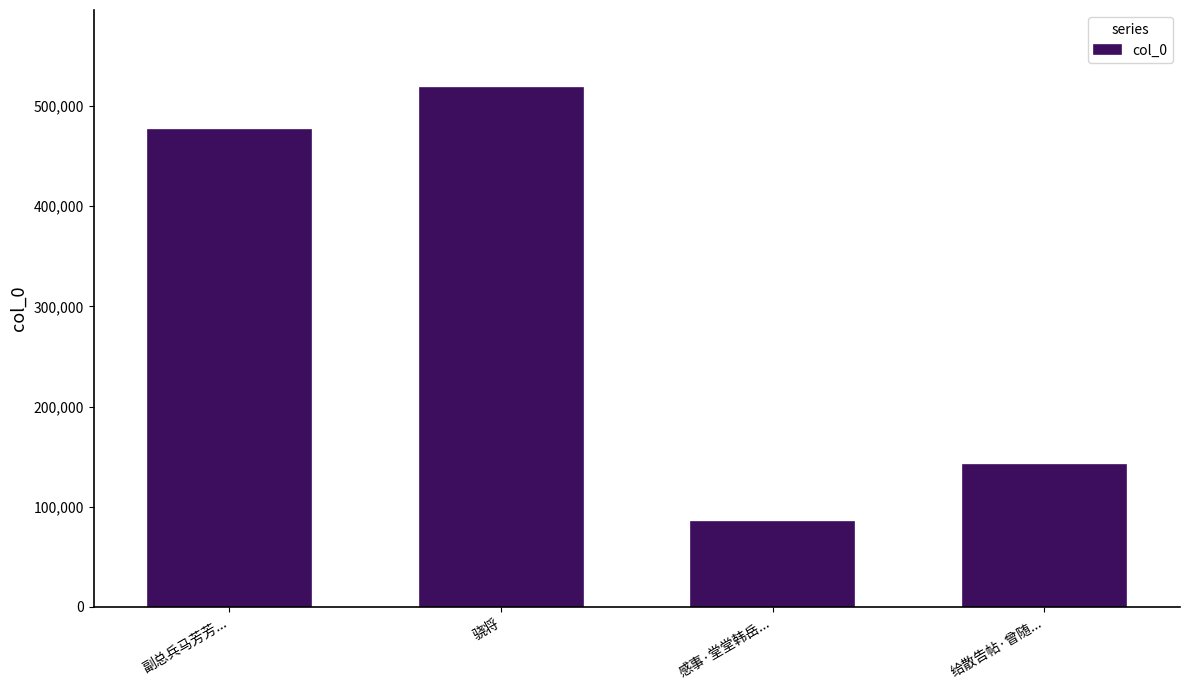

Reading left to right, extract all data points from this chart.

476248	518159	84585	141900